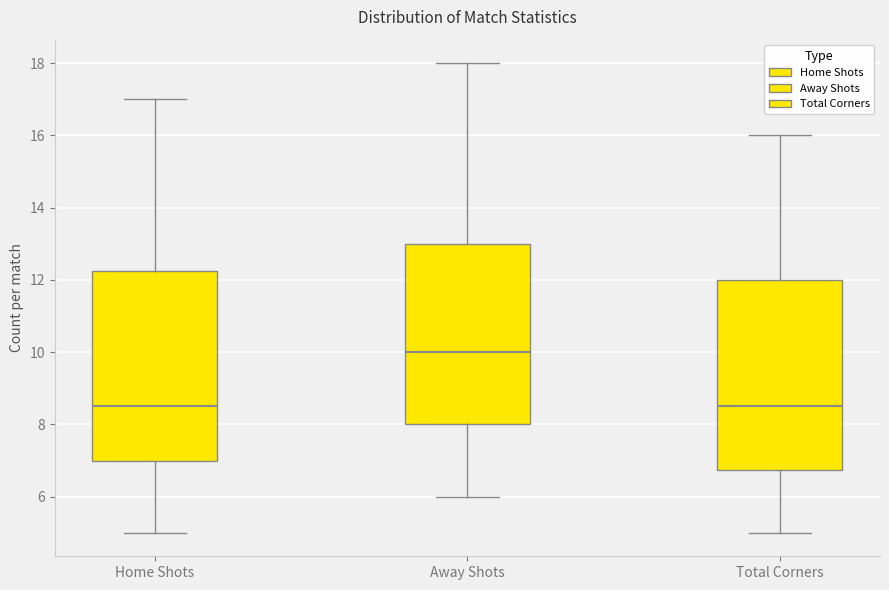

Where is the upper edge of the box for Home Shots on the y-axis? The values are not printed on the chart, so give them approximately, as read against the axis.

12.2